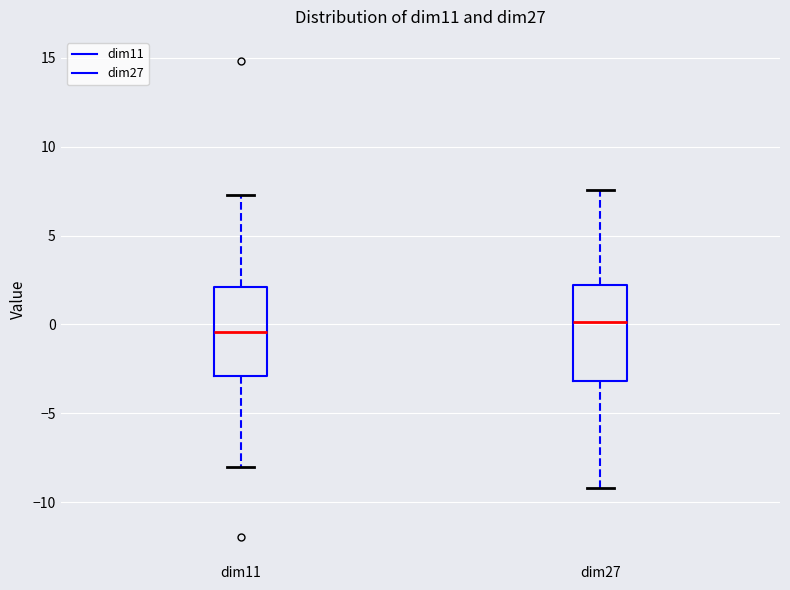

Which box's median line is the lowest?

dim11